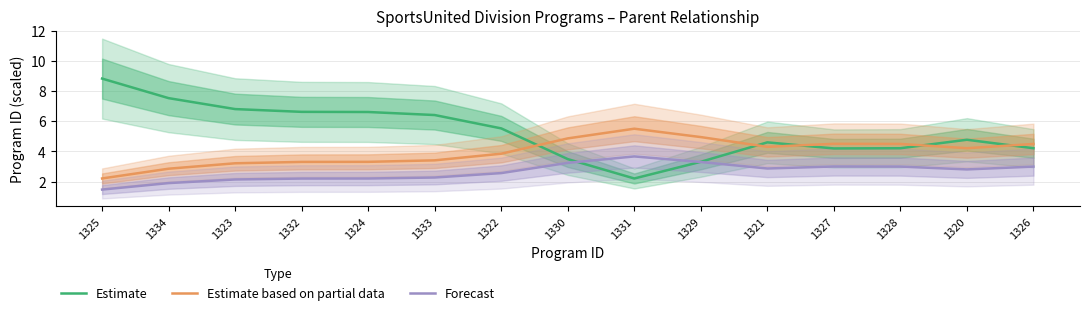

What is the difference between the highest and lowest values at 1328?

1.5